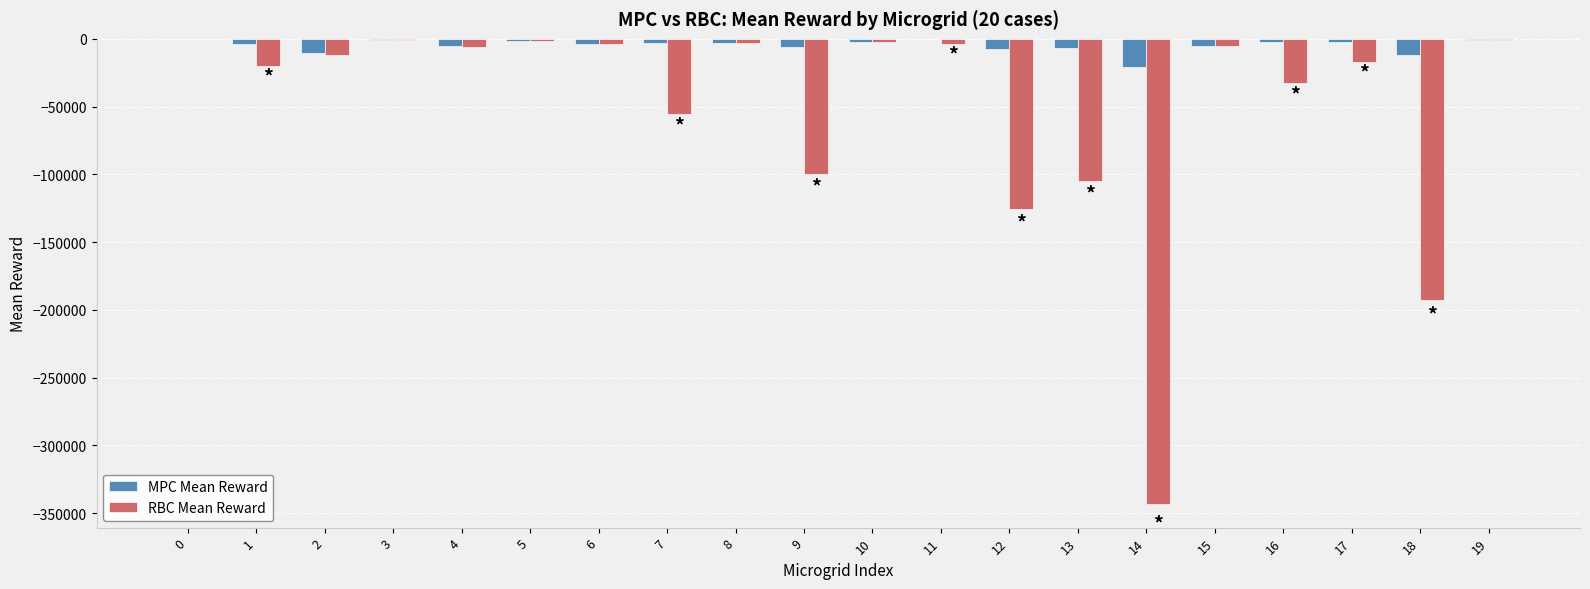

Between 9 and 18, which series saw the biggest shift?

RBC Mean Reward